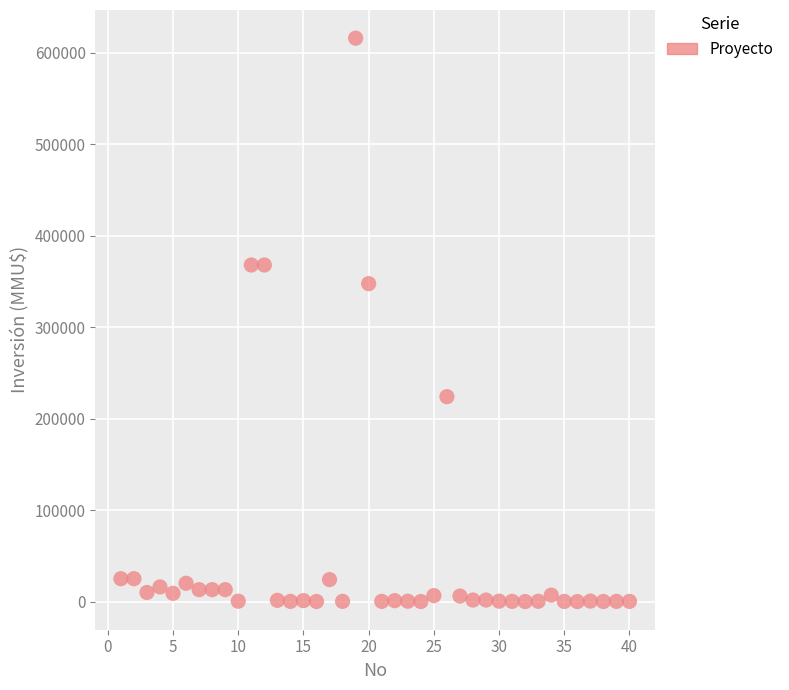

What is the range of Y values (max minus min)?

615999